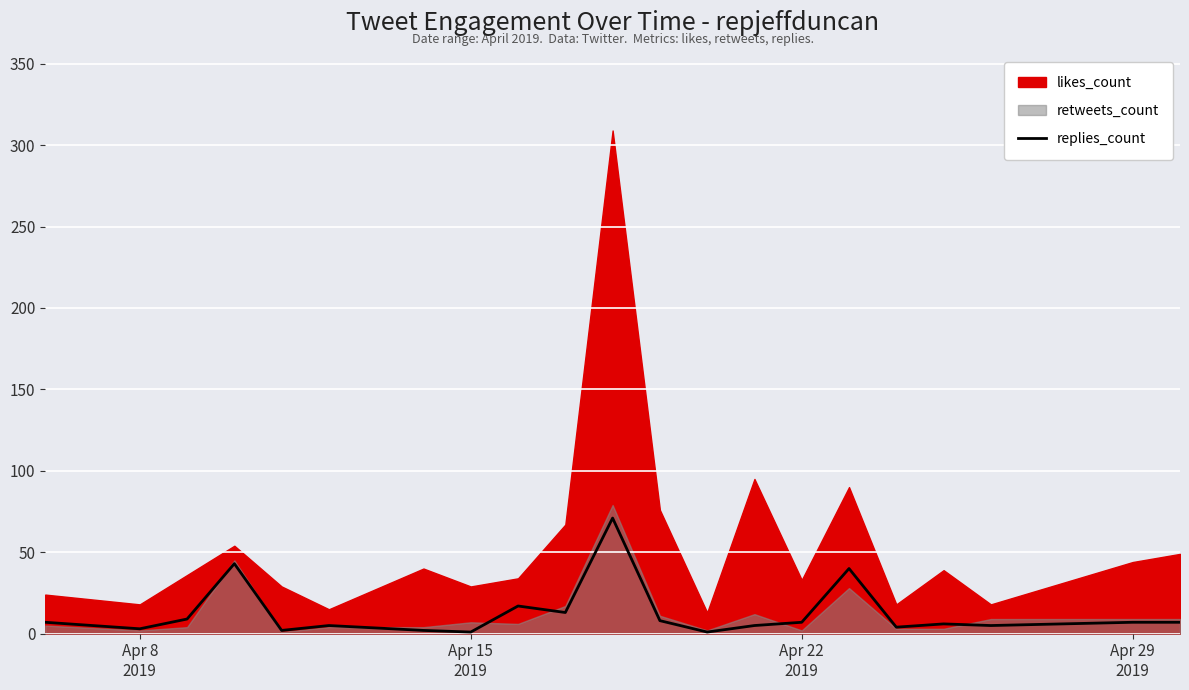

The chart shows a value of 1 at Apr 15 2019. True or false?

False